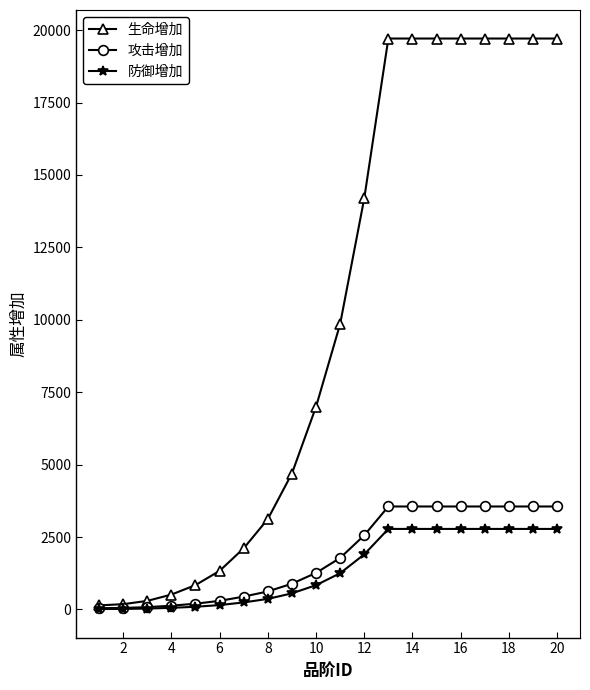

At how many categories does at least one series exceed 18109?

8